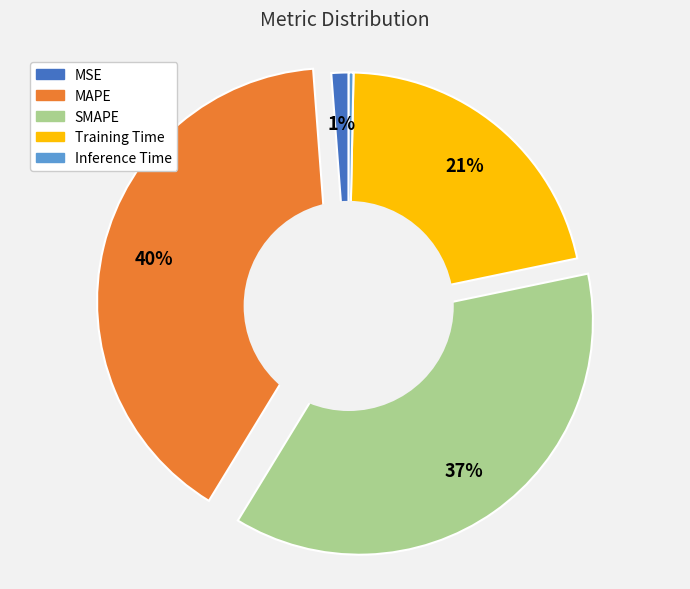

The MSE slice represents 1% of the pie. True or false?

True